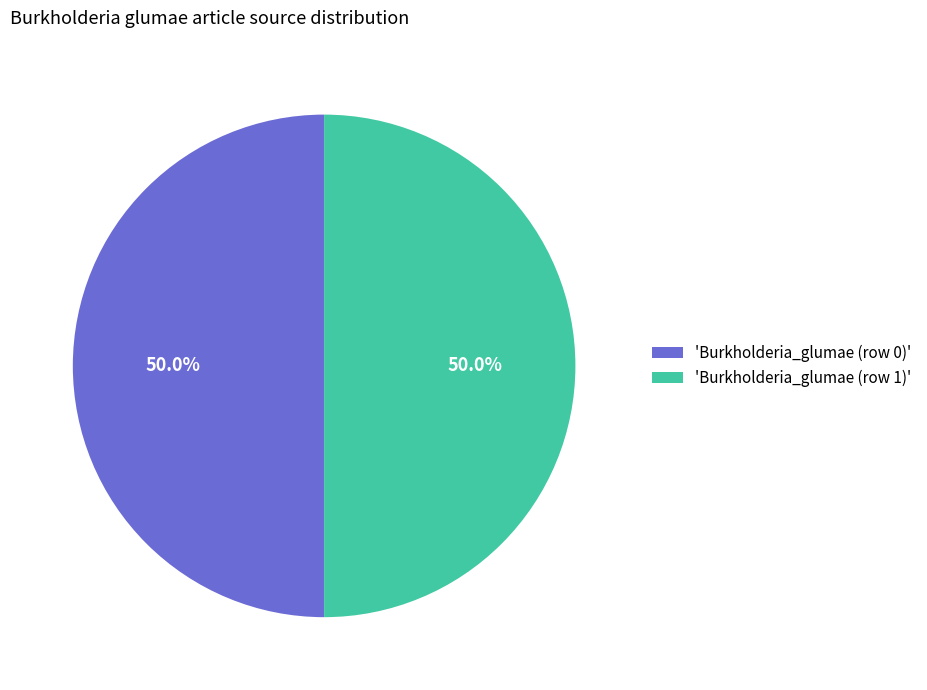

Approximately how many times larger is the value at 'Burkholderia_glumae (row 1)' compared to 'Burkholderia_glumae (row 0)'?

1.0